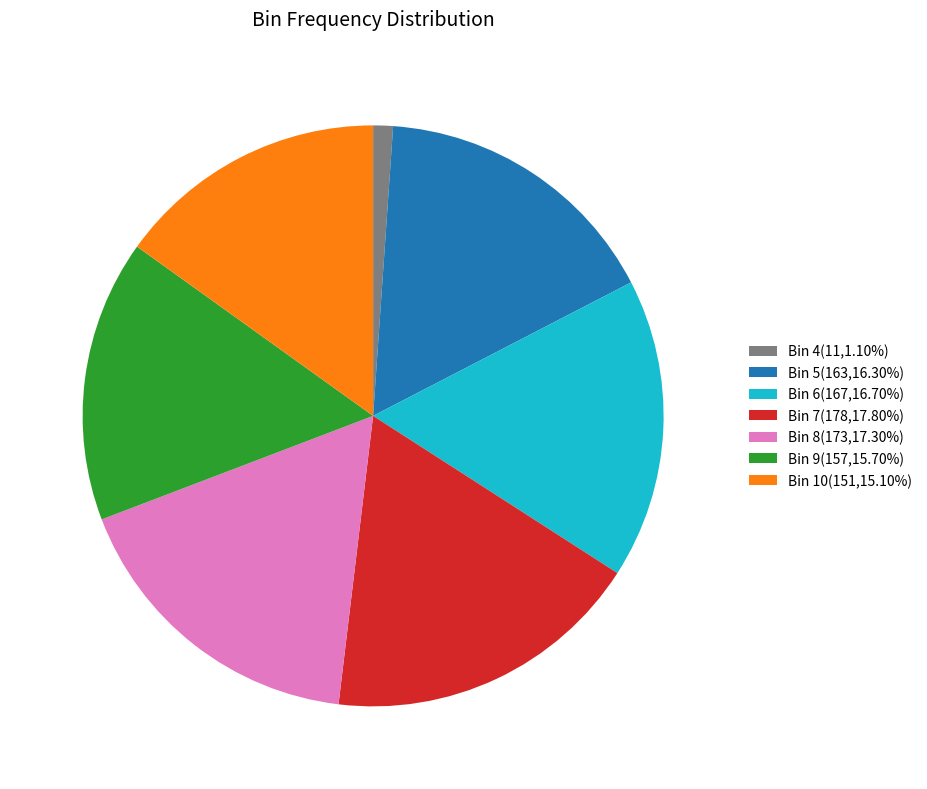

Do Bin 6(167,16.70%) and Bin 10(151,15.10%) together represent more than half of the pie?

No